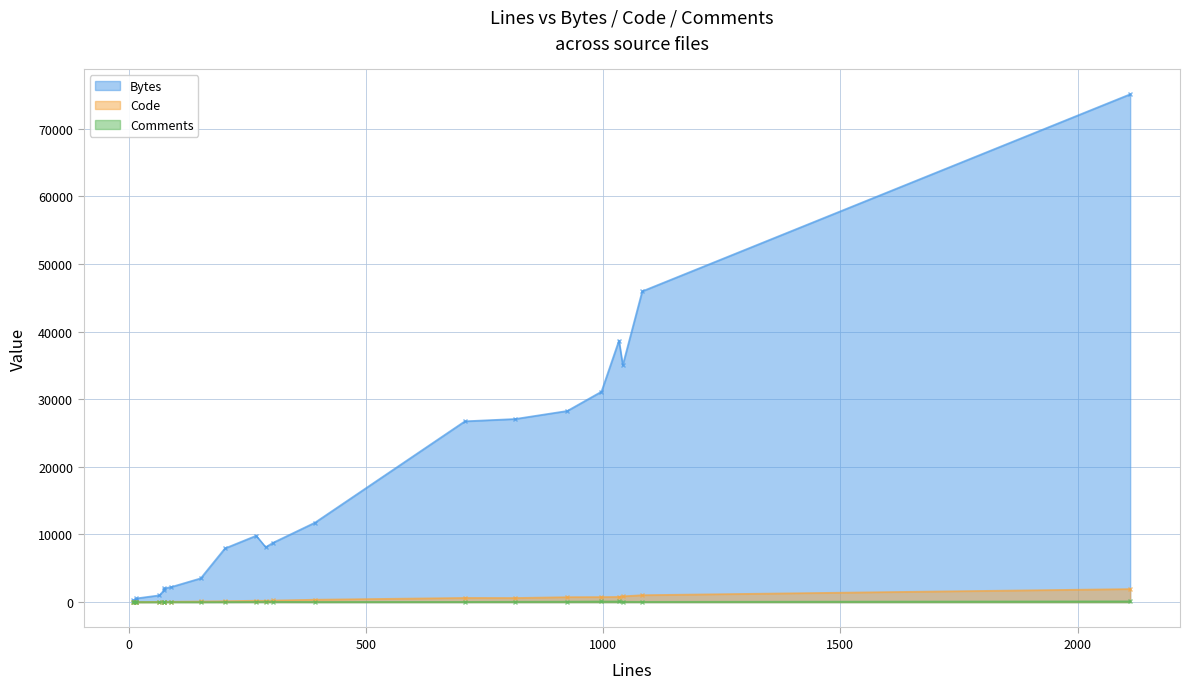

What is the label of the 7th point from the left?

151